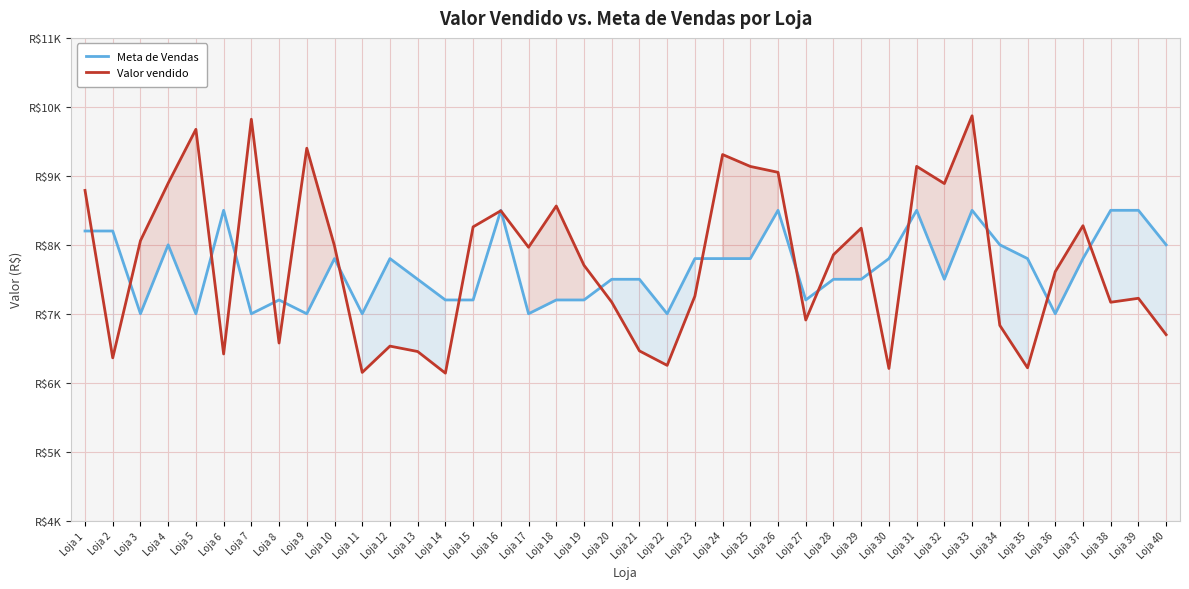

Is this an area chart (filled region under the line)?

No